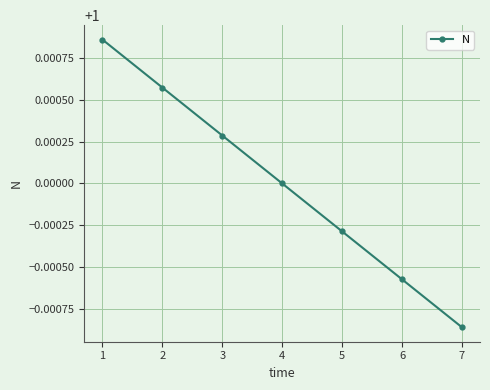

How many series are shown in this chart?

1